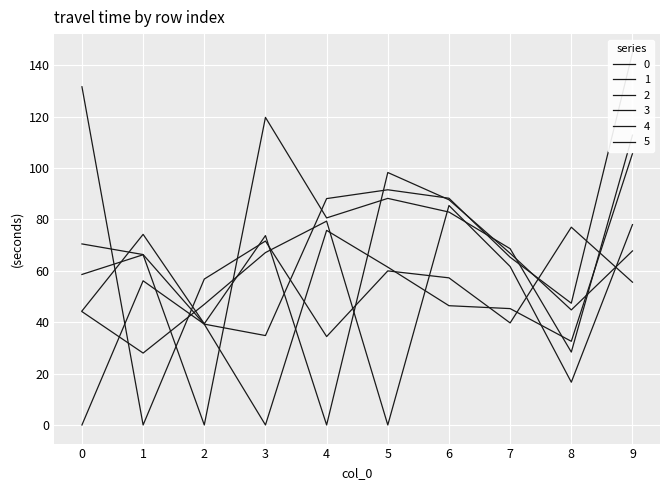

At 0, list the series in order from largest to smallest.

1, 3, 2, 4, 5, 0